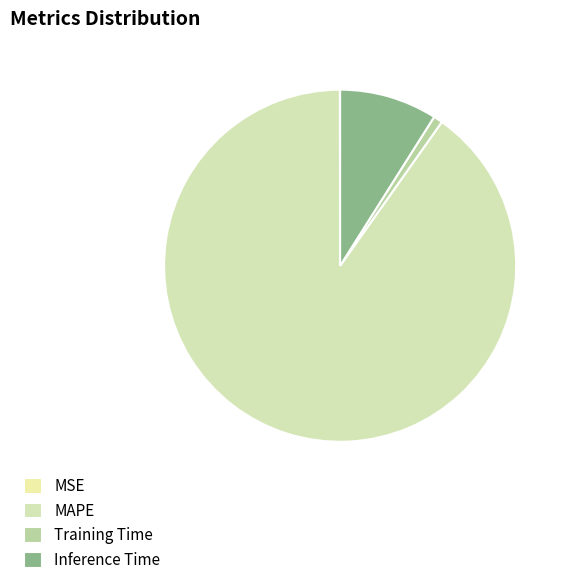

Is there a majority slice in this chart?

Yes